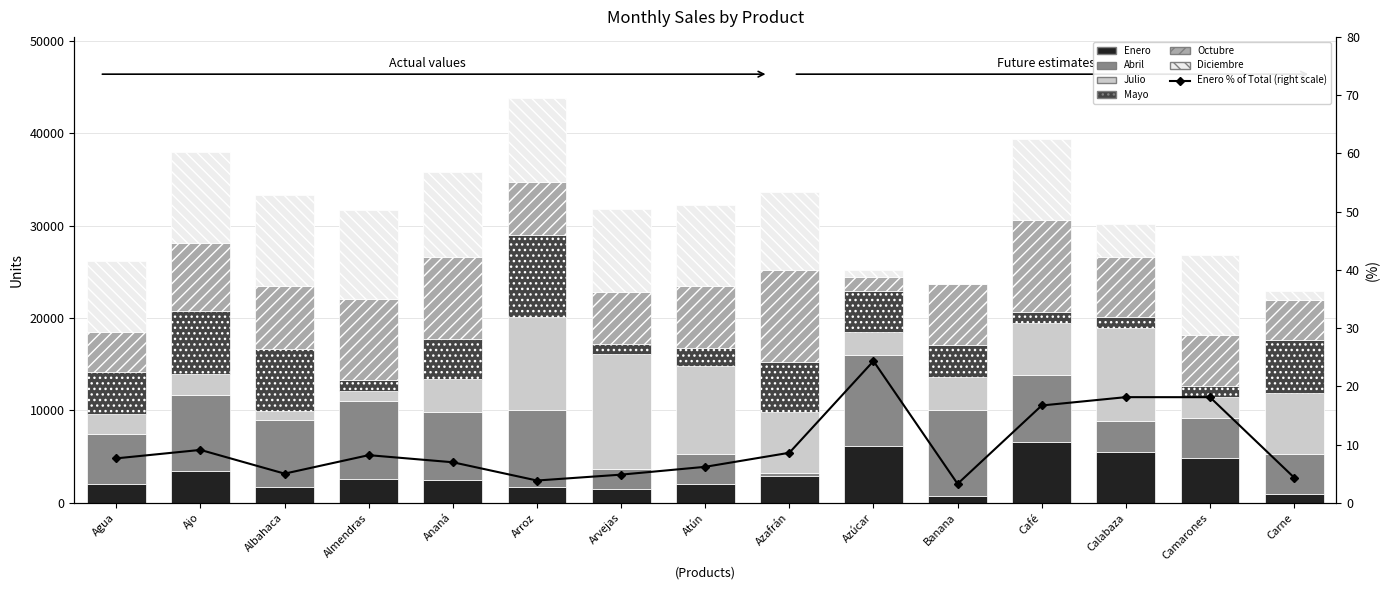

The value of Abril at Calabaza is 3443. True or false?

True